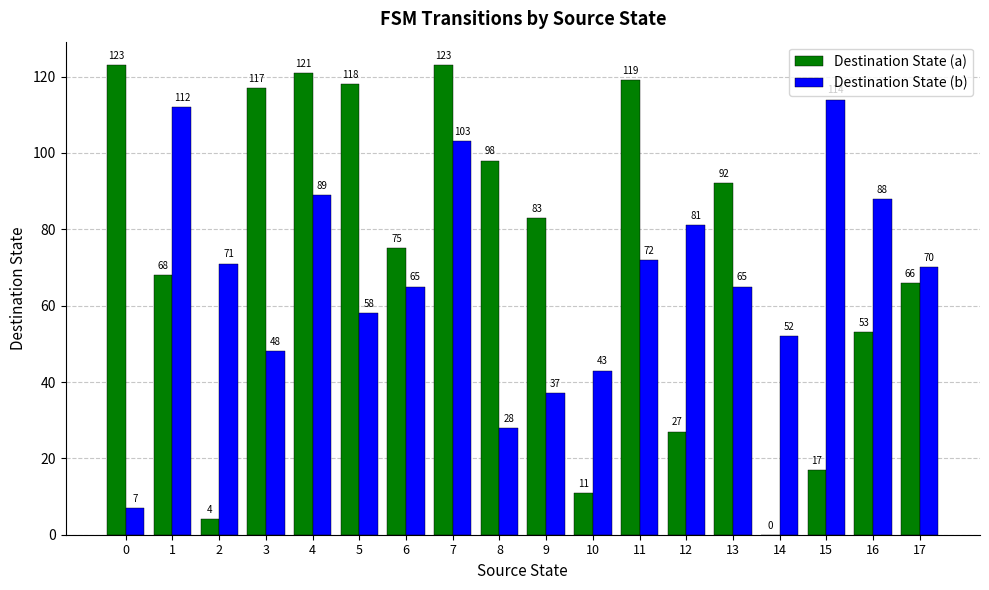

What is the sum of all Destination State (a) values?

1315